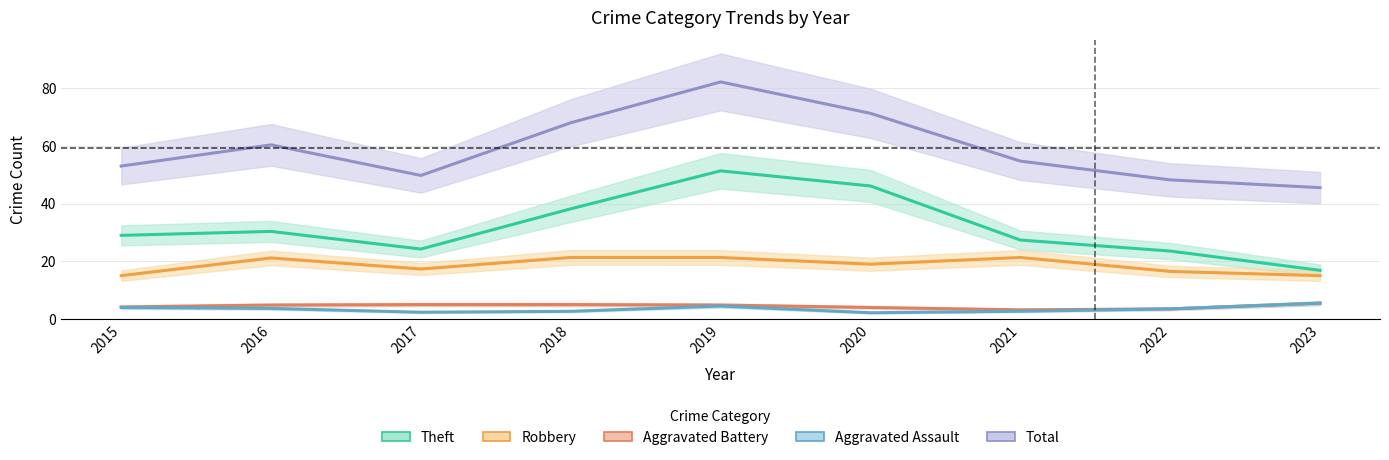

True or false: Robbery and Total intersect in this chart.

False